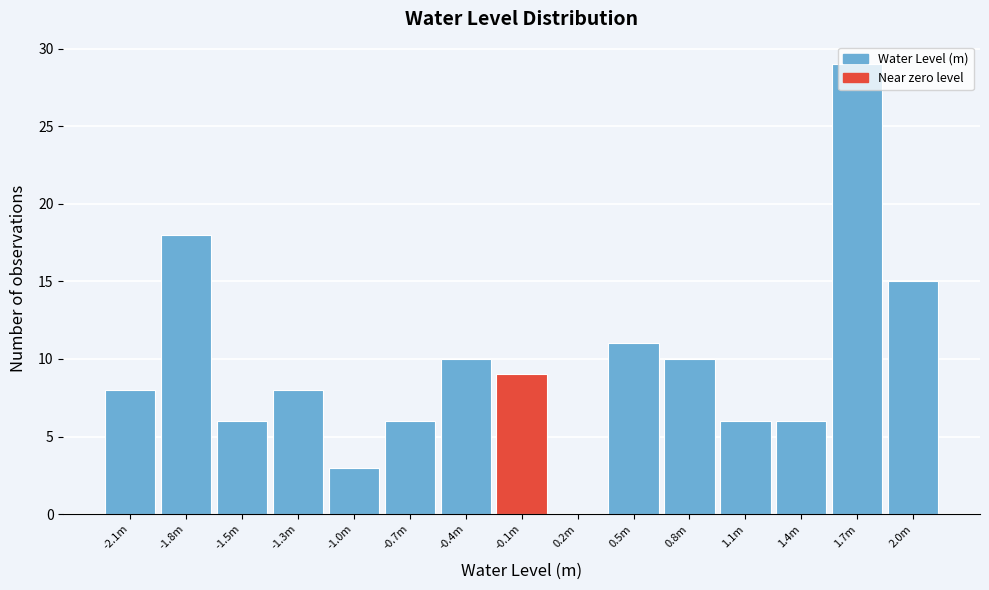

What is the change in value from -2.1m to -0.4m?

+2